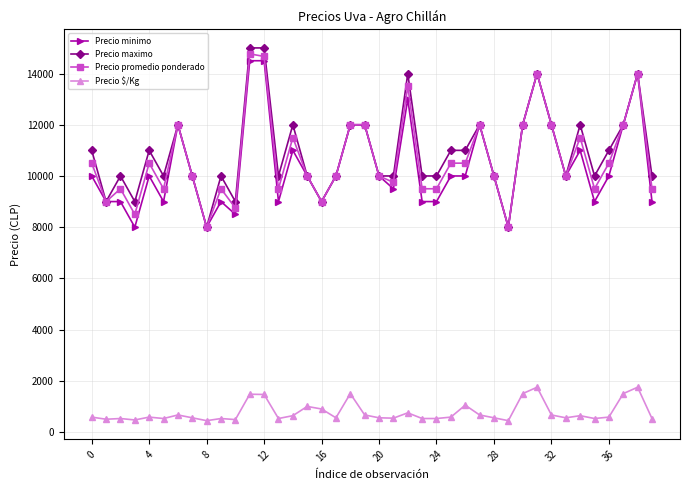

What is the value of the Precio promedio ponderado point at the 10th from the left?

9500